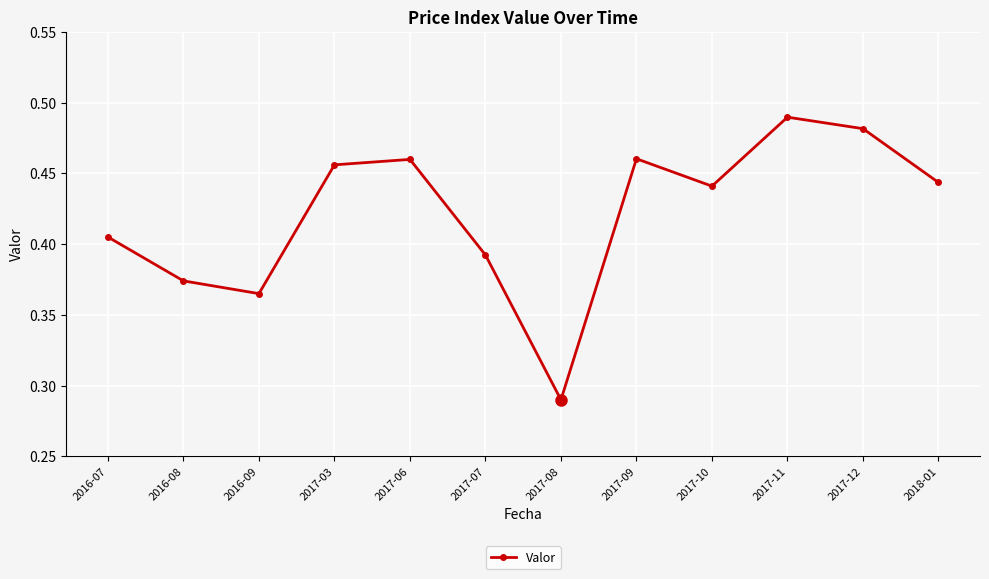

Which category has the lowest value across all series?

2017-08